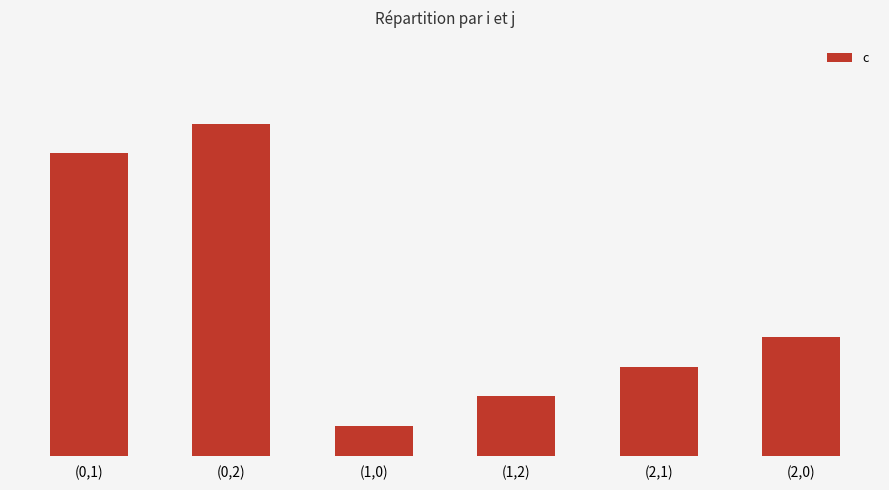

The chart shows a value of 10.2 at (0,1). True or false?

True